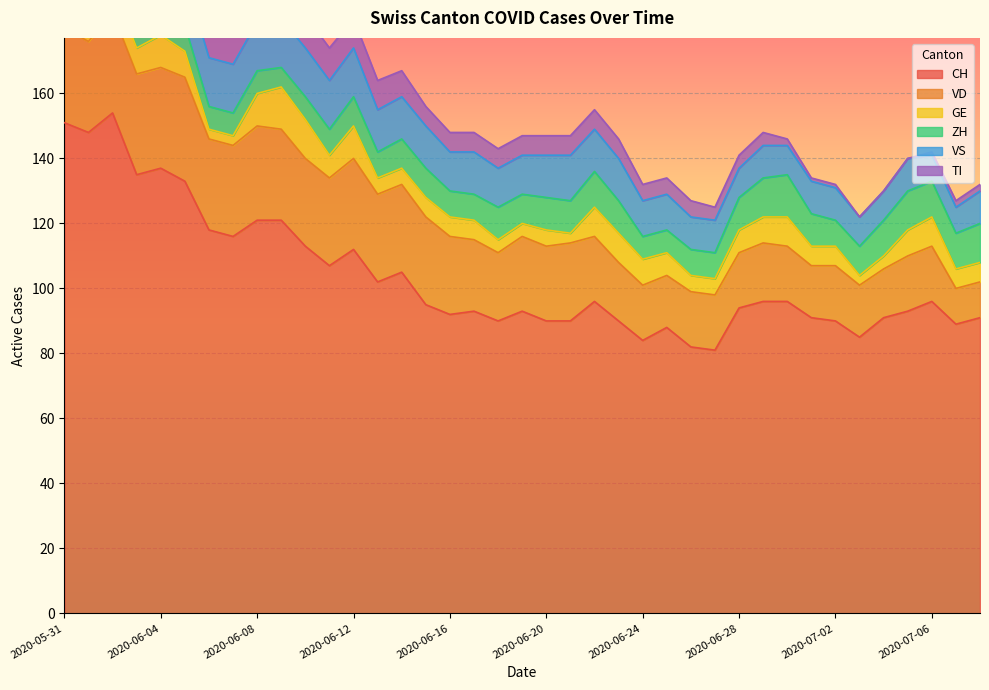

Which category has the lowest value in the GE series?

2020-05-31